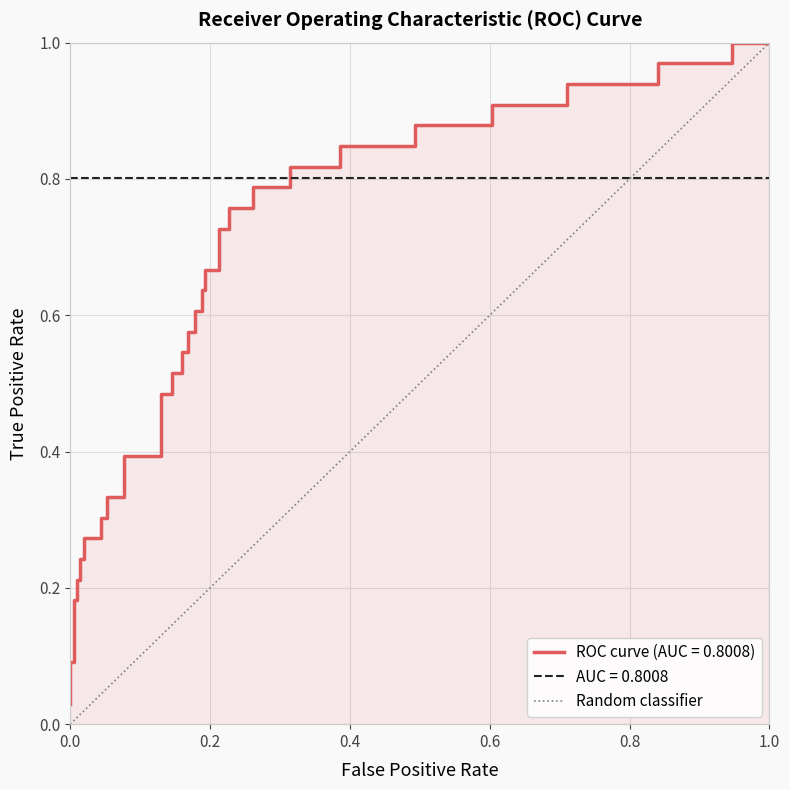

Is it true that the value at 1.0 is 1?

False